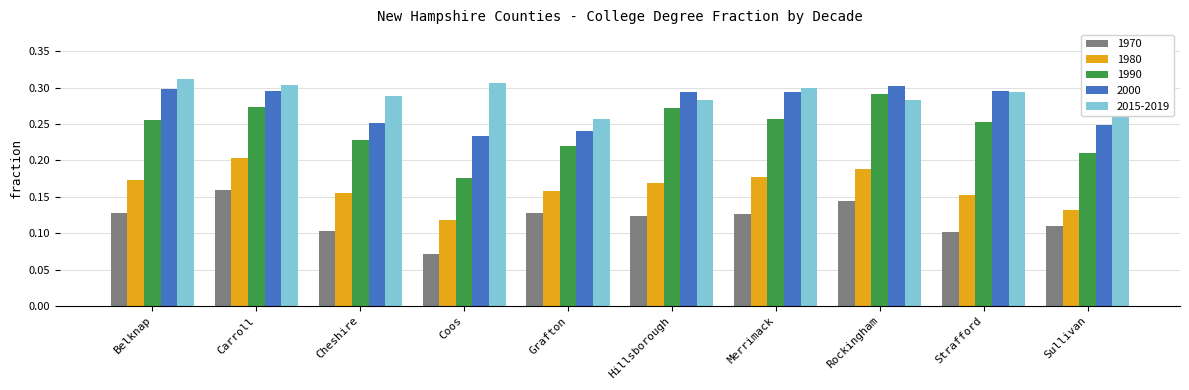

True or false: 1970 has a value of 0.1 at Hillsborough.

True